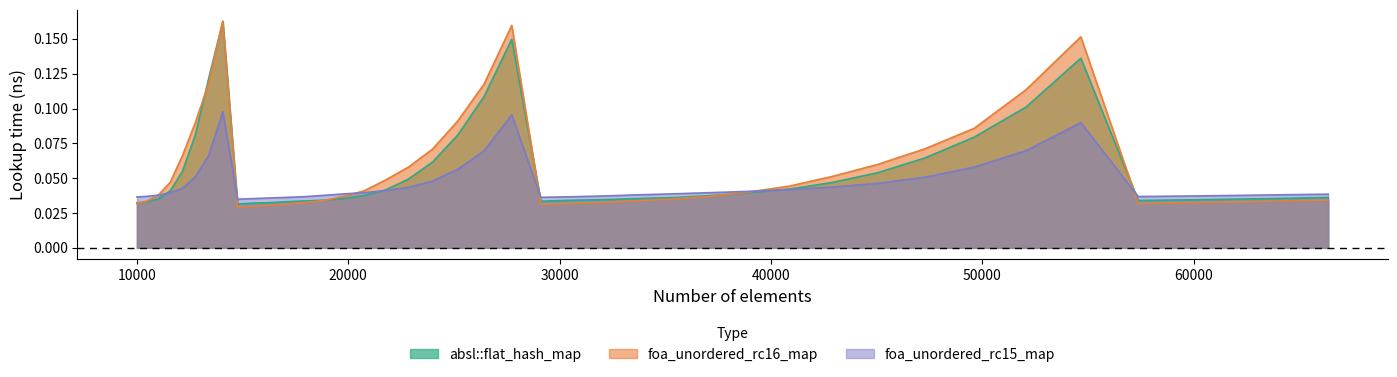

How many lines are shown in the chart?

3